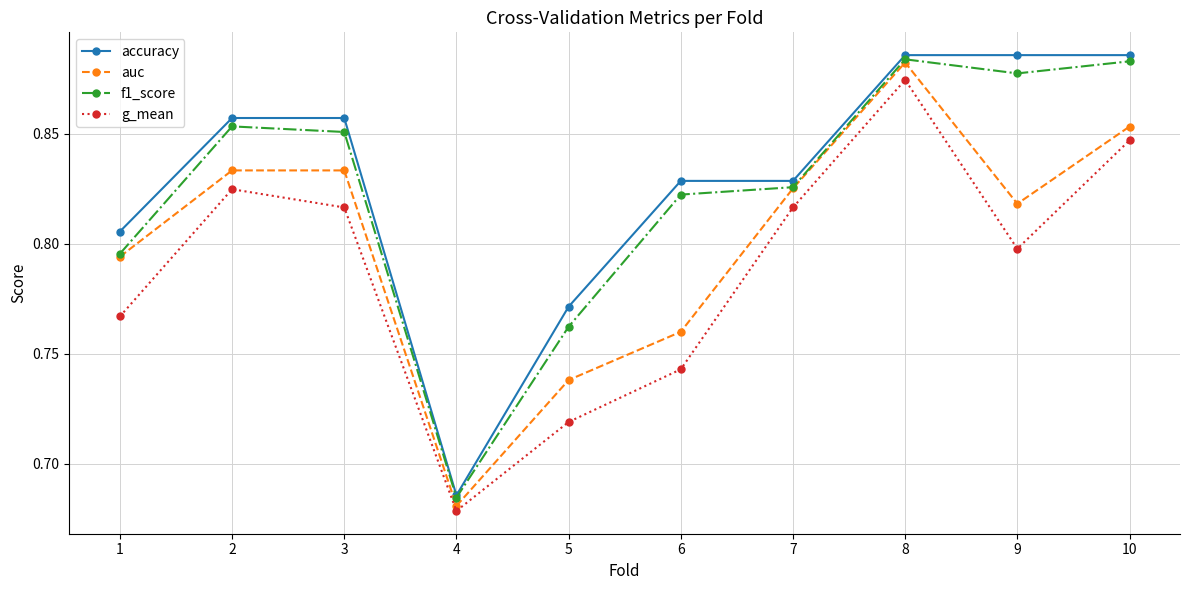

What is the difference between the second highest and second lowest values in the auc series?

0.1